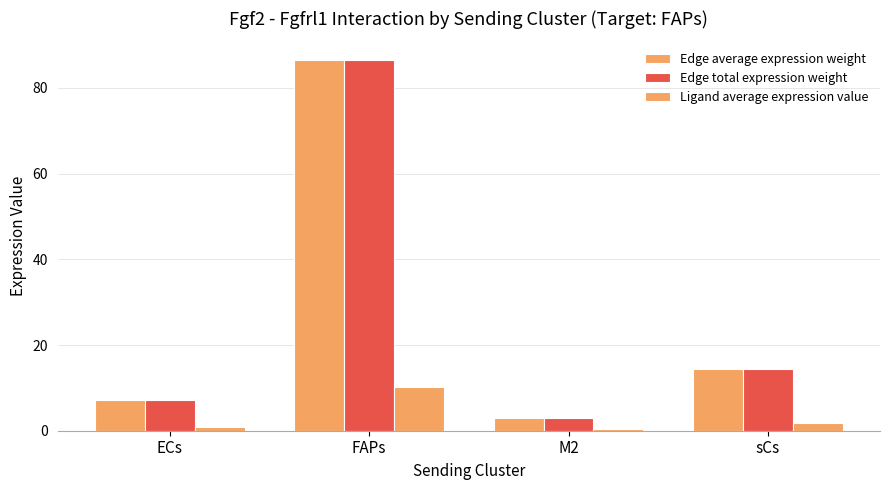

True or false: Edge average expression weight has a value of 7.2 at ECs.

True